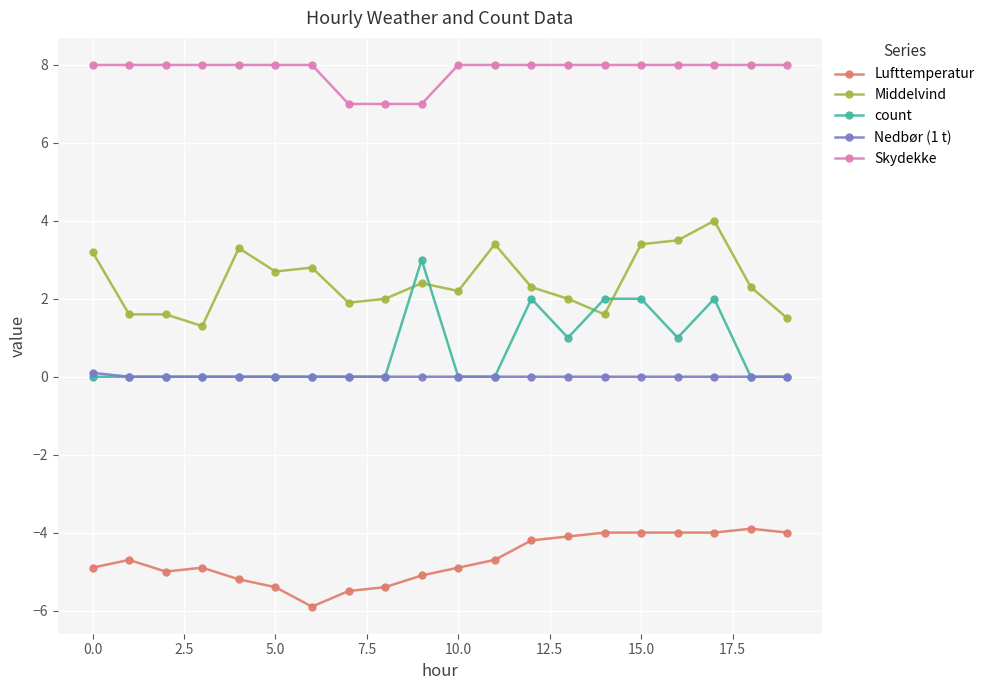

True or false: count has more than 2 interior local peaks.

True